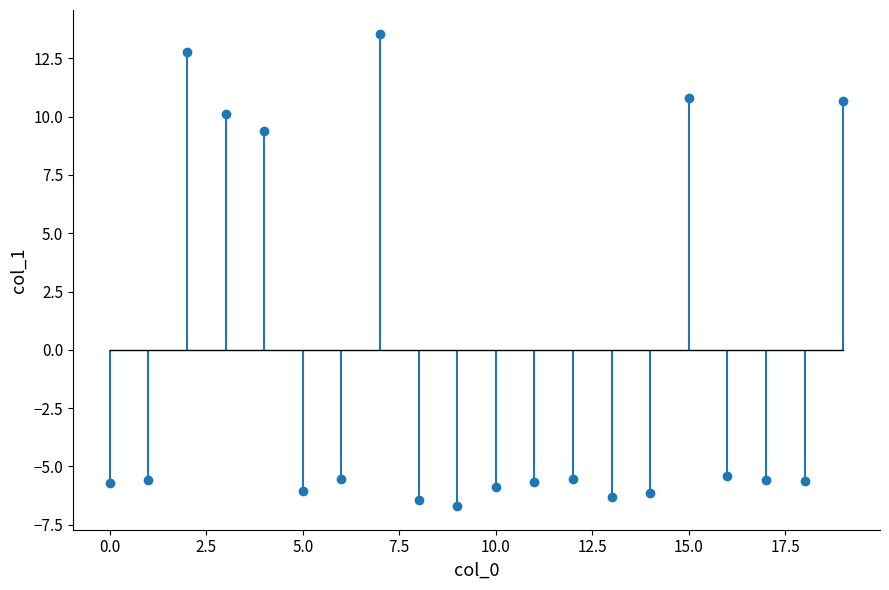

What is the sum of all values?

-14.9